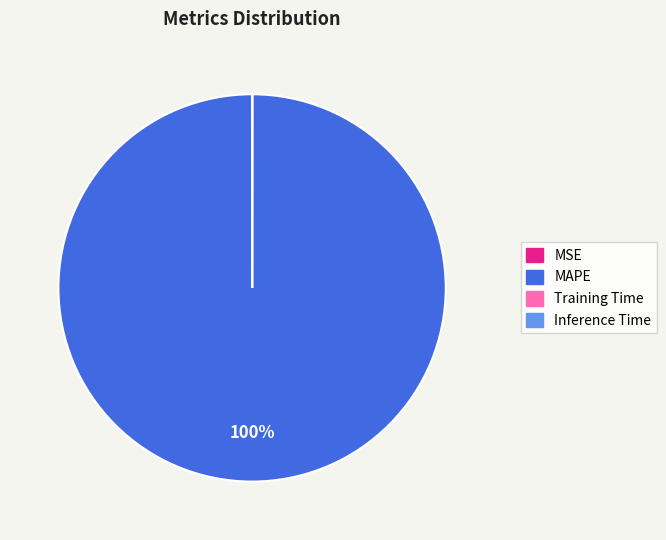

The MAPE slice represents 88% of the pie. True or false?

False